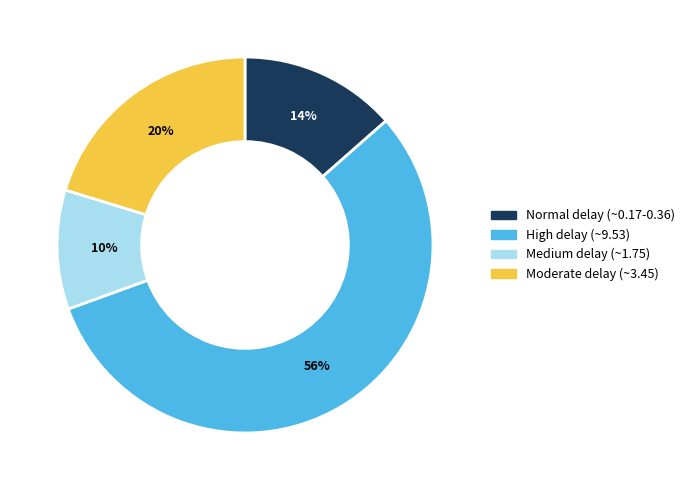

To the nearest percent, what is the average slice percentage?

25%